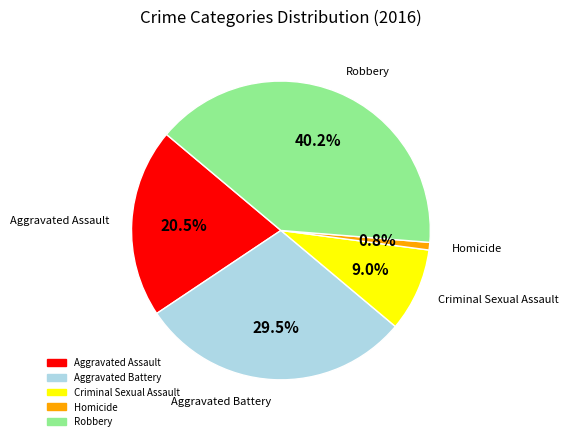

Combined, do Criminal Sexual Assault and Aggravated Assault account for over 50%?

No